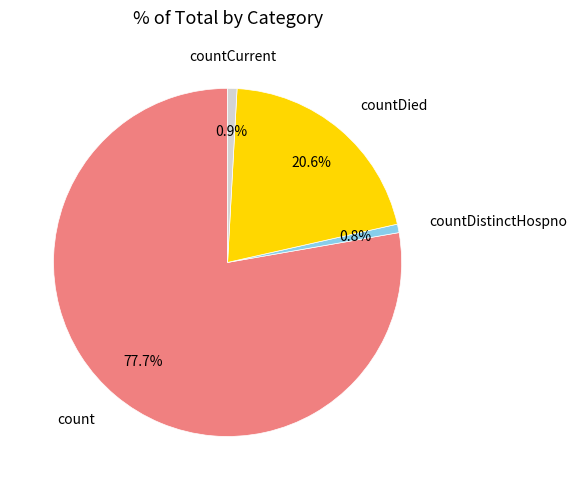

Which category has the biggest portion of the pie?

count